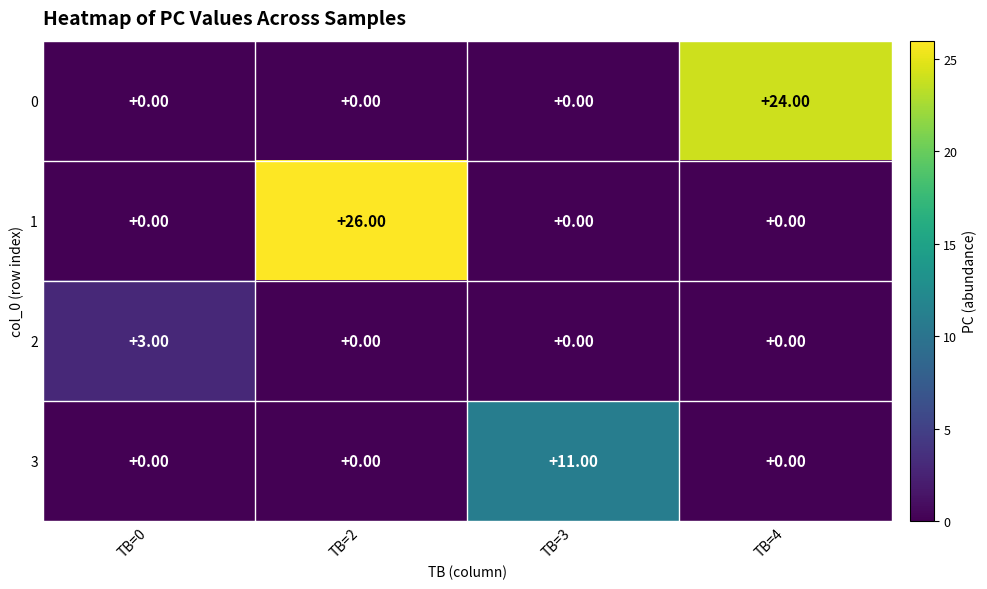

Which series has the largest total across all categories?

1